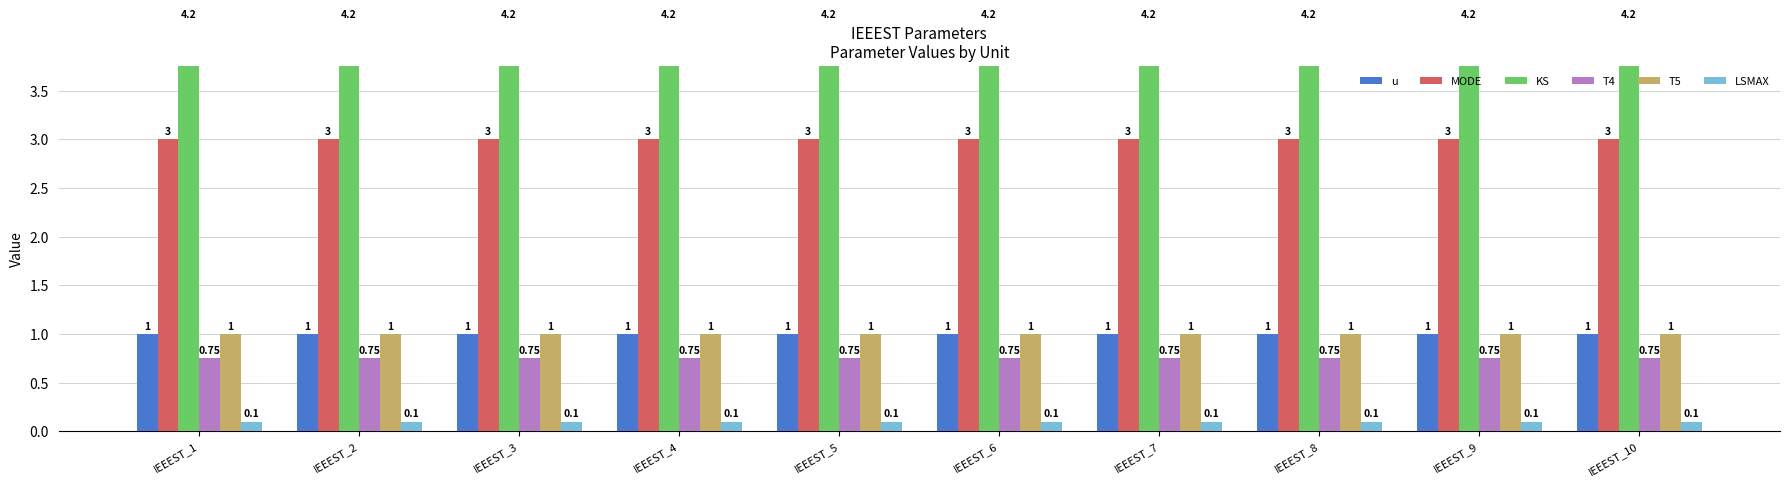

Which series has the largest total across all categories?

KS